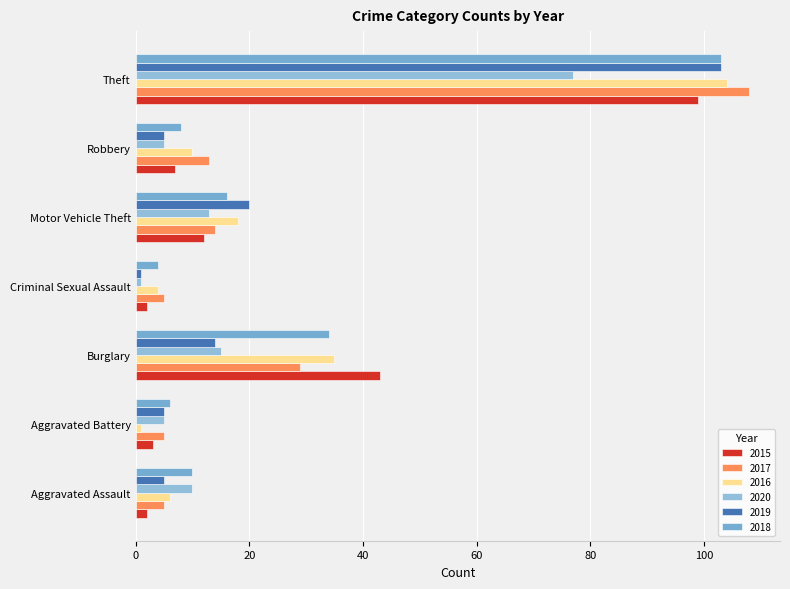

True or false: 2016 has a value of 4 at Criminal Sexual Assault.

True